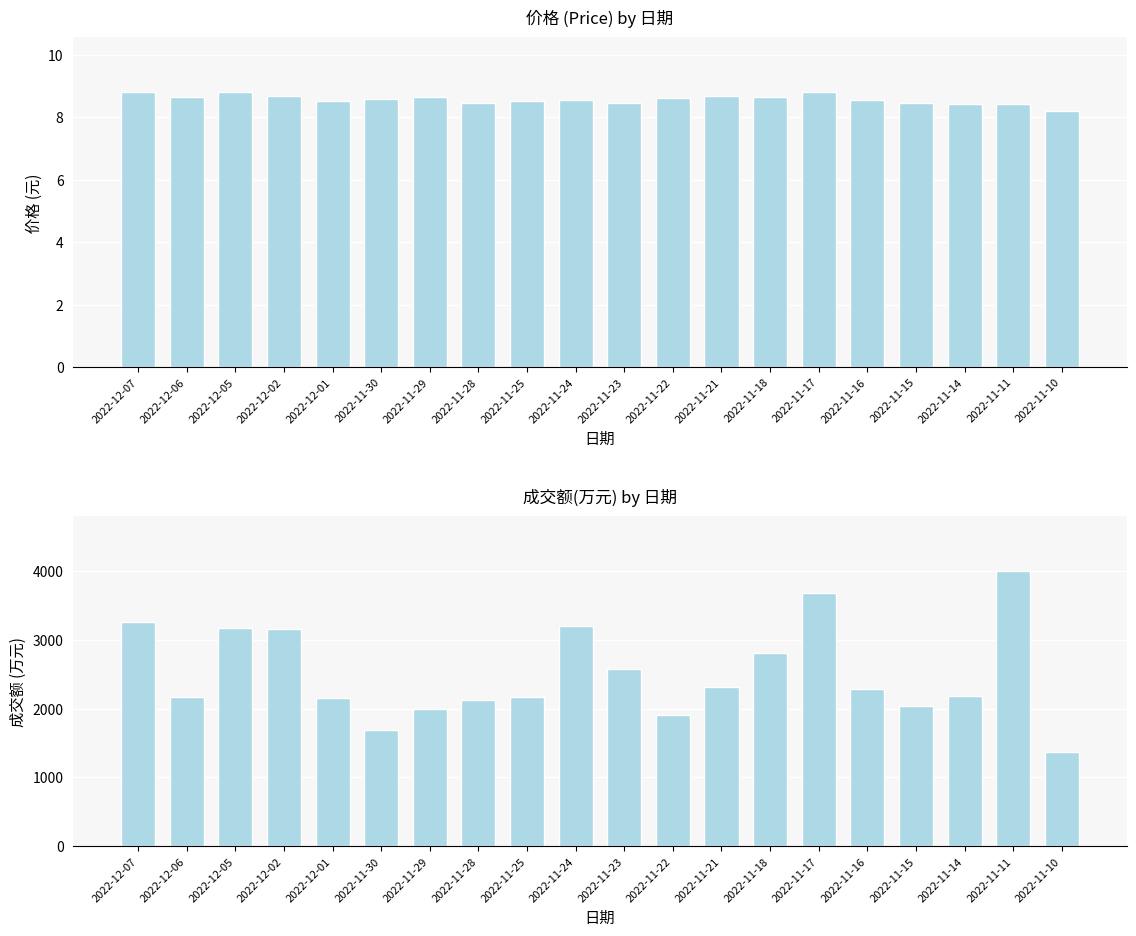

What is the label of the 6th bar from the right?

2022-11-17